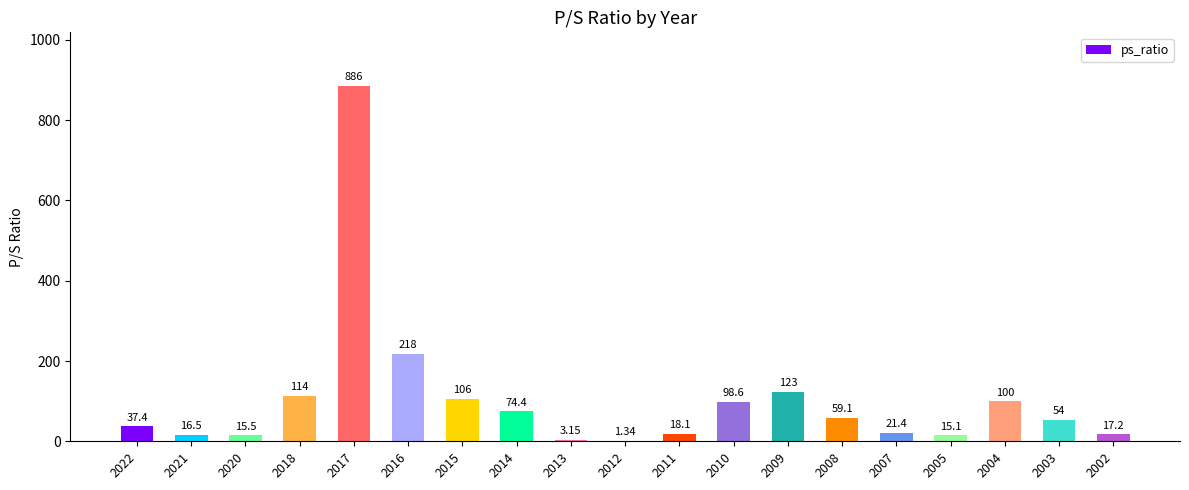

What is the sum of the values at 2011 and 2014?

92.5